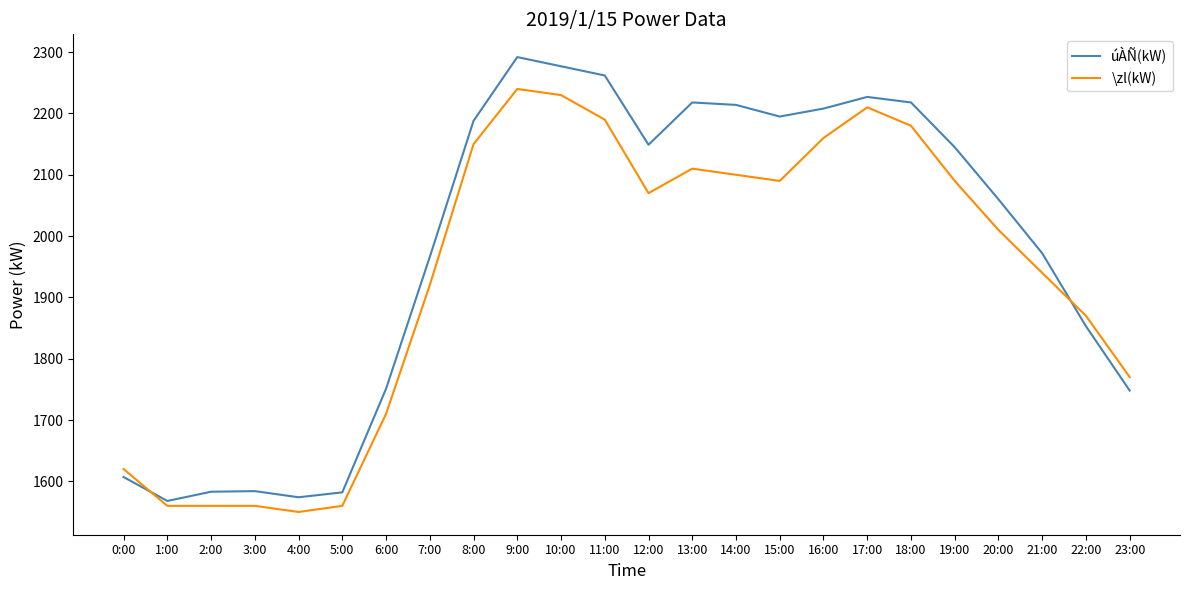

What is the difference between the úÀÑ(kW) values at 9:00 and 19:00?

147